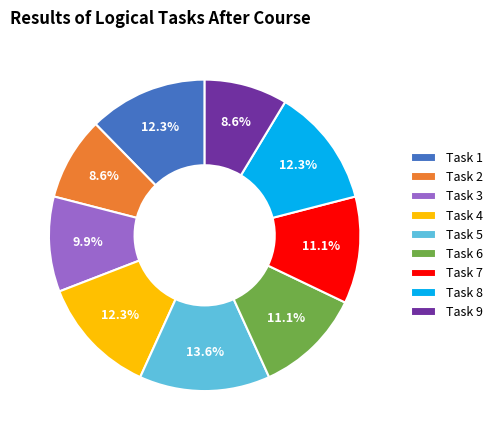

Is Task 2 the majority of the pie?

No